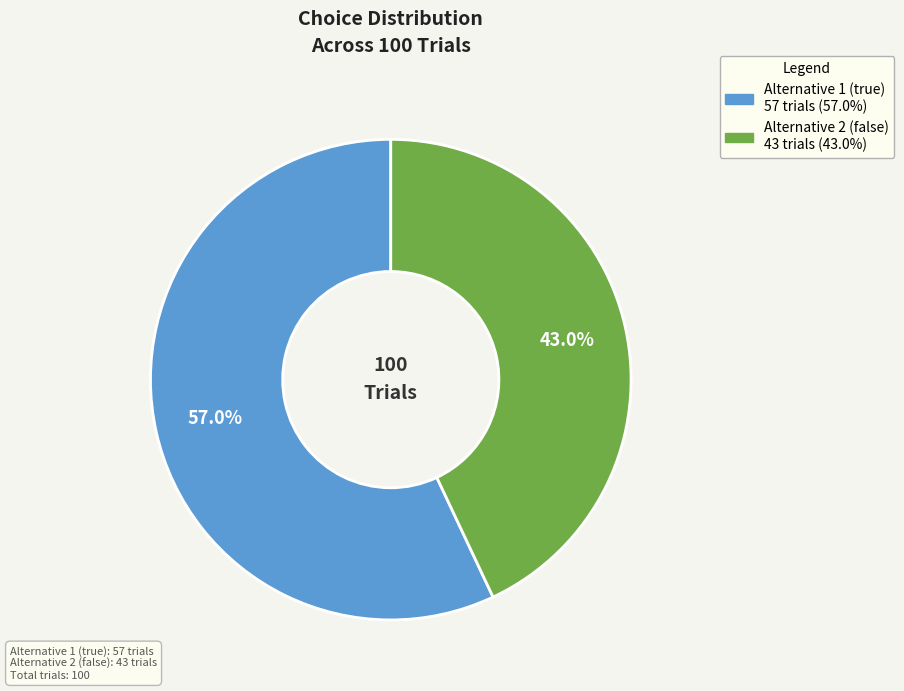

The Alternative 2 (false) slice represents 43% of the pie. True or false?

True